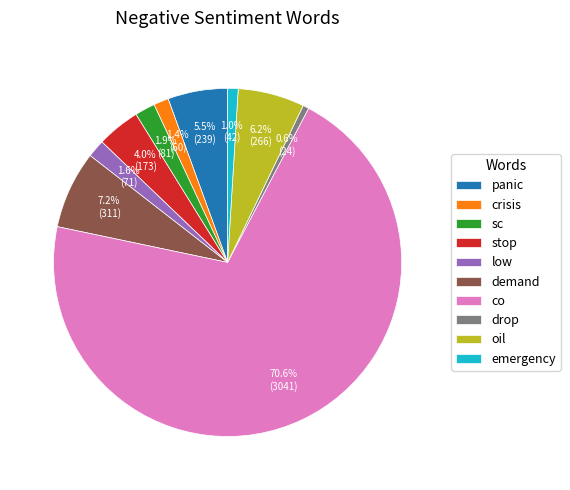

What is the largest slice in the pie chart?

co